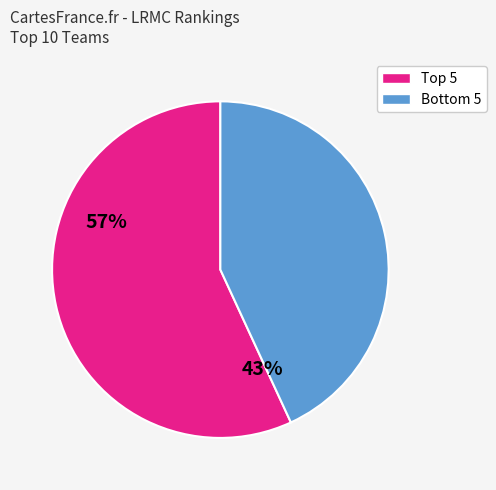

Is there any slice that represents more than half of the pie?

Yes